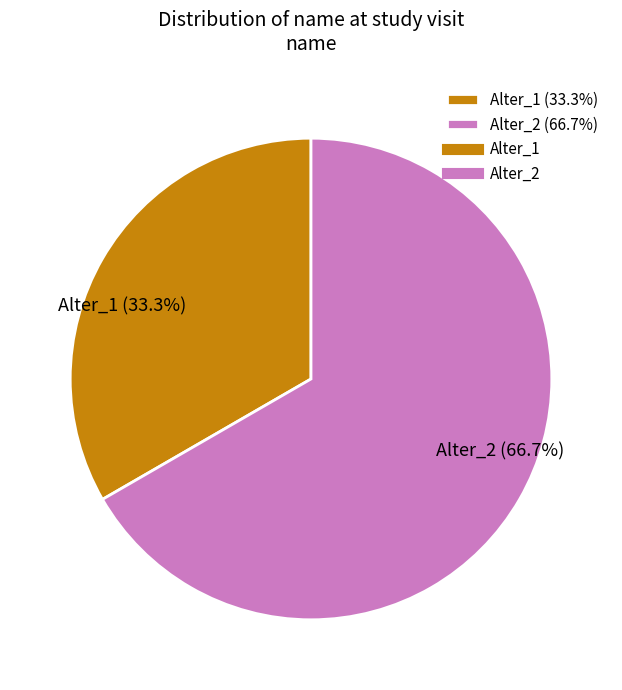

Is there any slice that represents more than half of the pie?

Yes